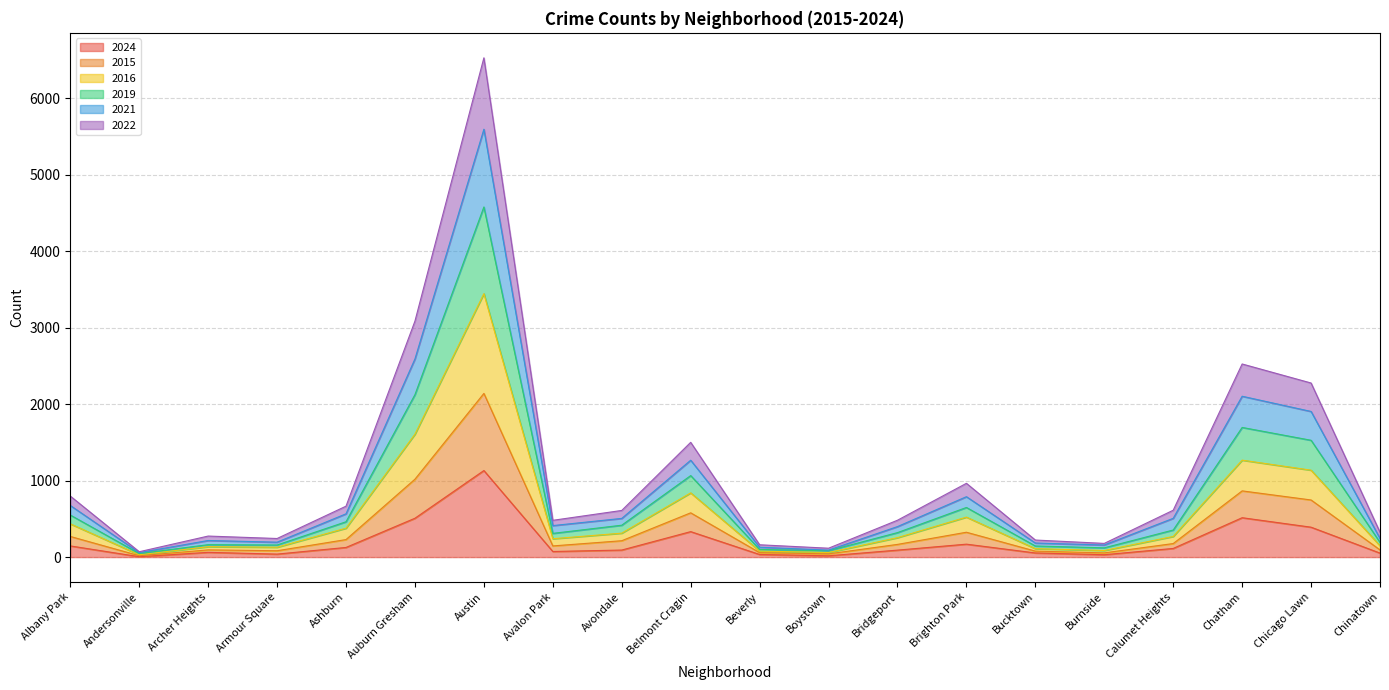

At which category is the sum across all series the highest?

Austin